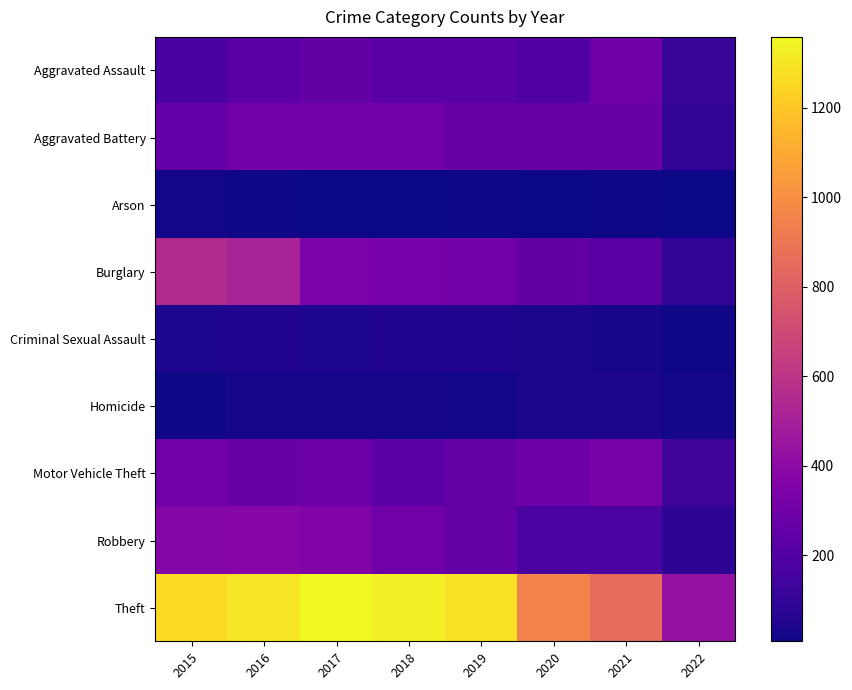

What is the smallest value displayed?

7